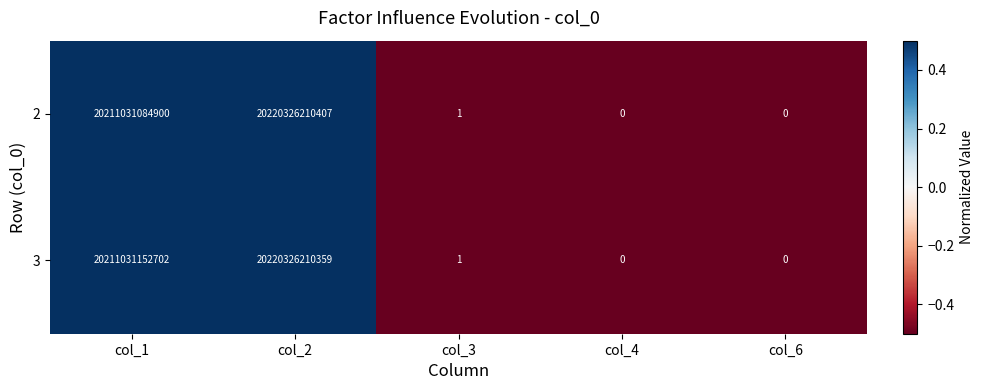

List the series in order of their overall mean, highest first.

3, 2